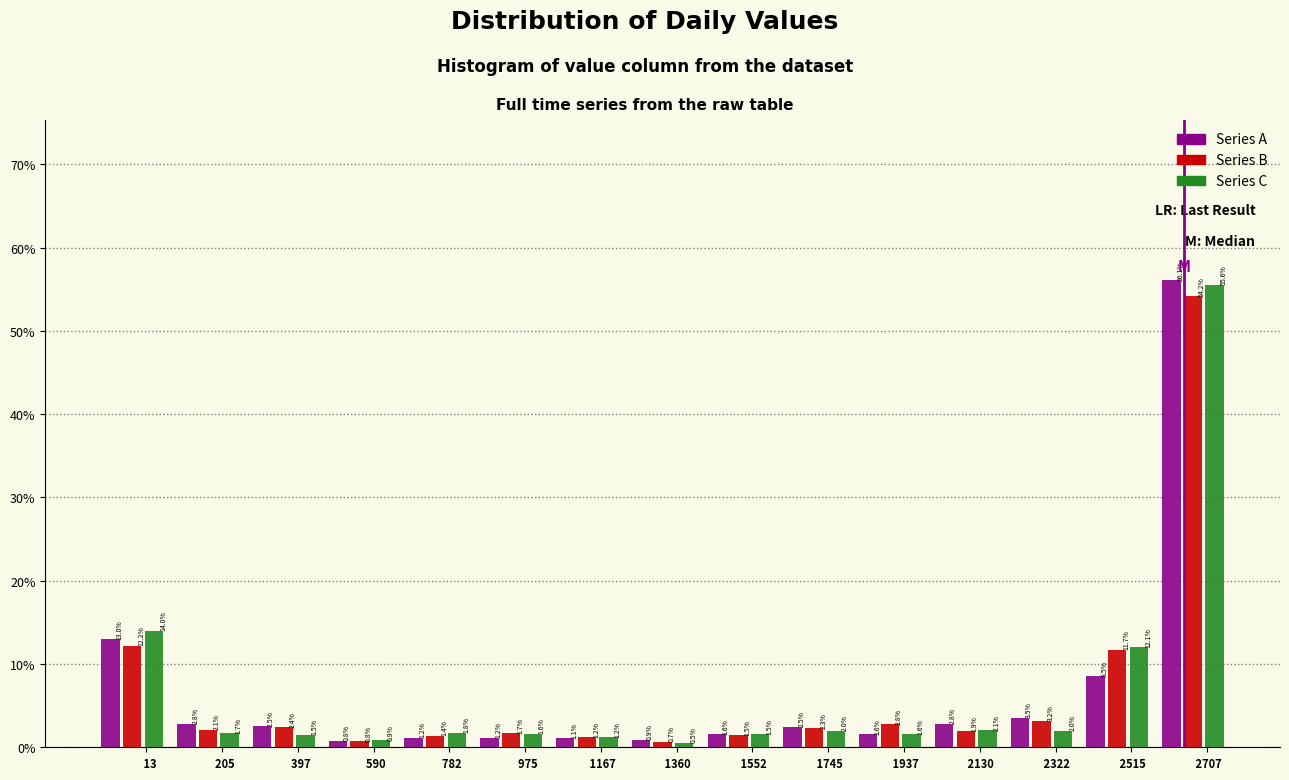

Reading left to right, what are all the values shown in this chart?

Series A: 13.0	2.8	2.5	0.8	1.2	1.2	1.1	0.9	1.6	2.5	1.6	2.8	3.5	8.5	56.1
Series B: 12.2	2.1	2.4	0.8	1.4	1.7	1.2	0.7	1.5	2.3	2.8	1.9	3.2	11.7	54.2
Series C: 14.0	1.7	1.5	0.9	1.8	1.6	1.2	0.5	1.5	2.0	1.6	2.1	2.0	12.1	55.6